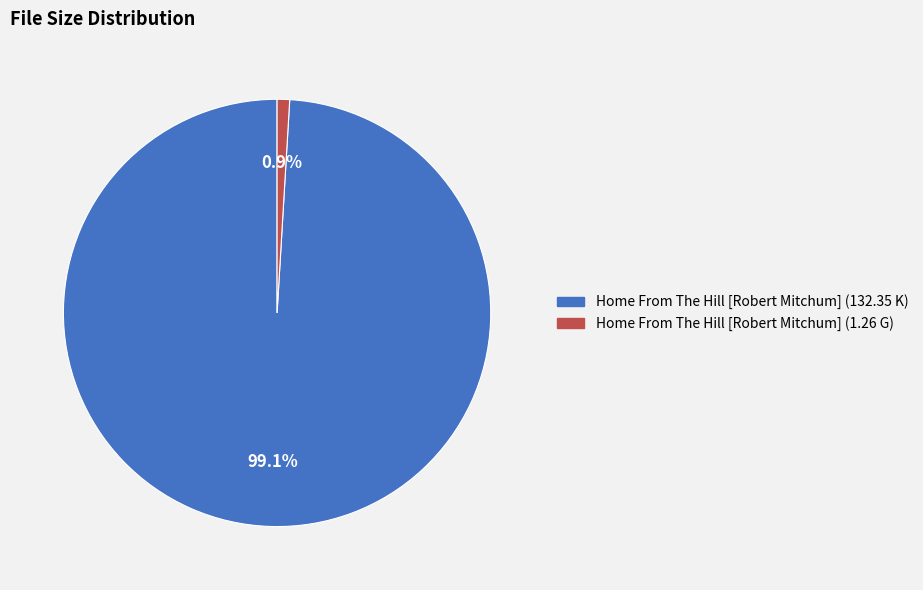

The Home From The Hill [Robert Mitchum] (1.26 G) slice represents 11% of the pie. True or false?

False